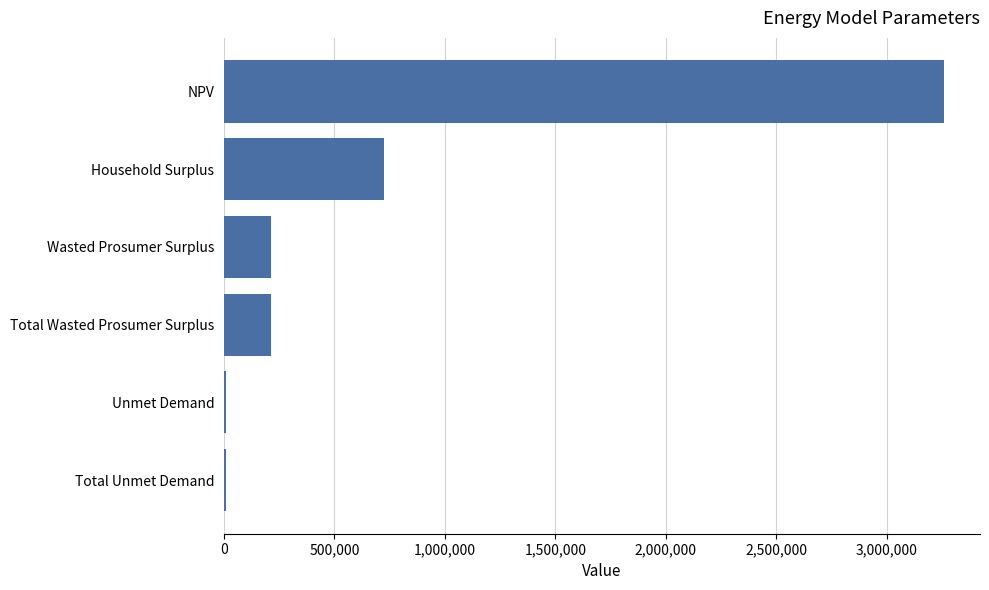

What value does the data have at Wasted Prosumer Surplus?

214636.4